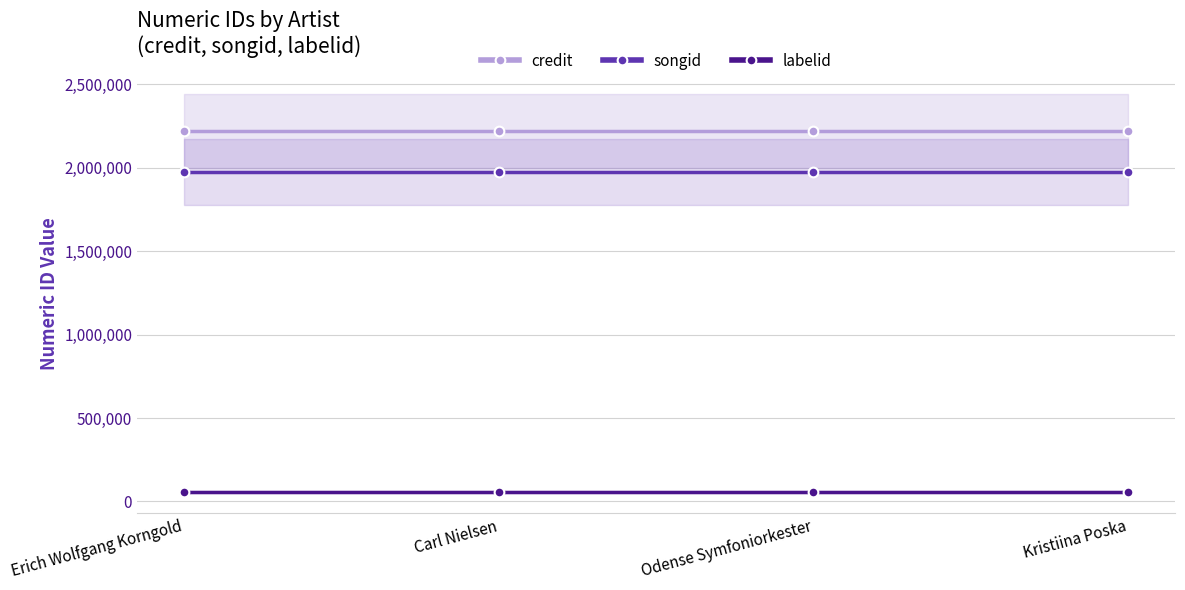

Which series has the largest total across all categories?

credit